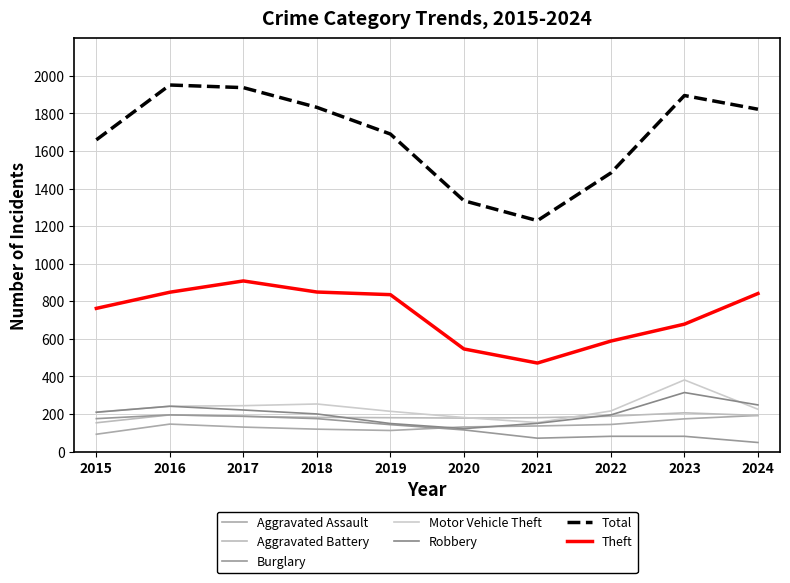

Is this an area chart (filled region under the line)?

No